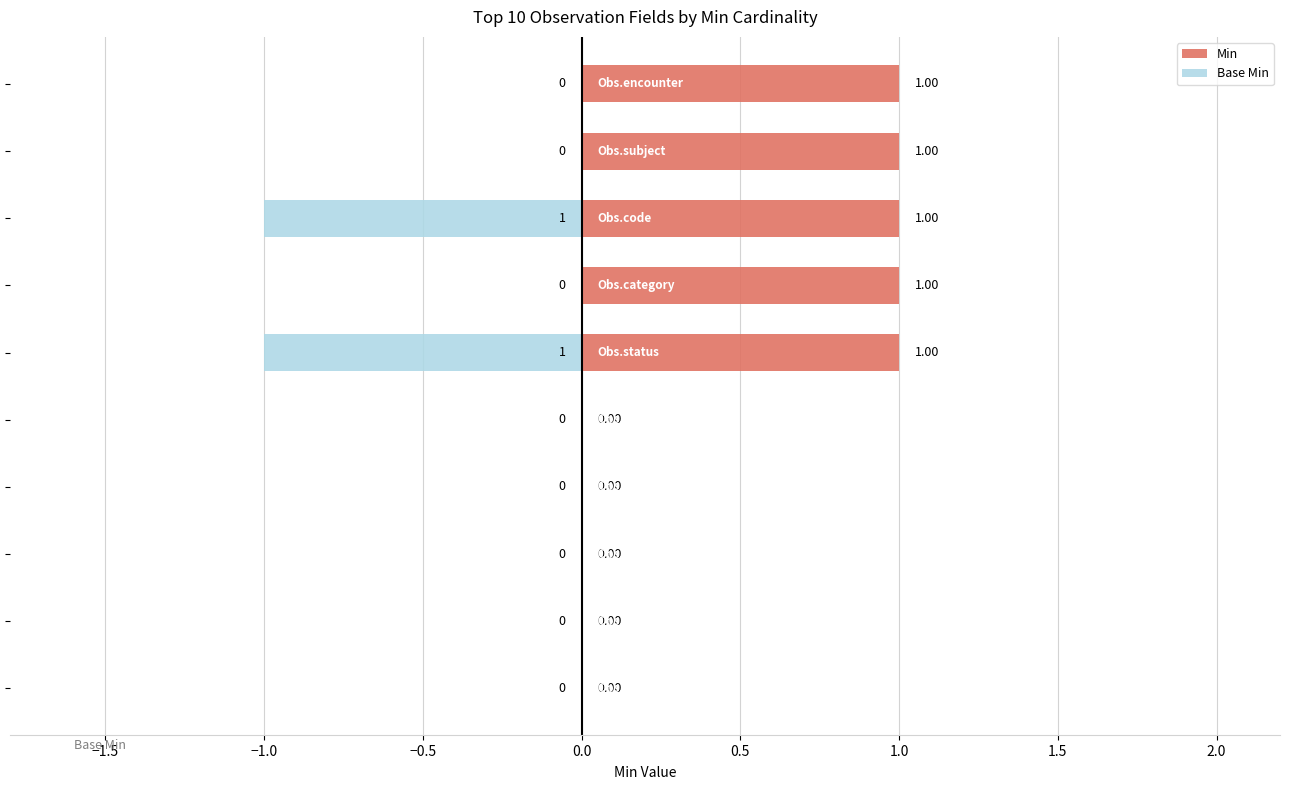

How many series are shown in this chart?

2